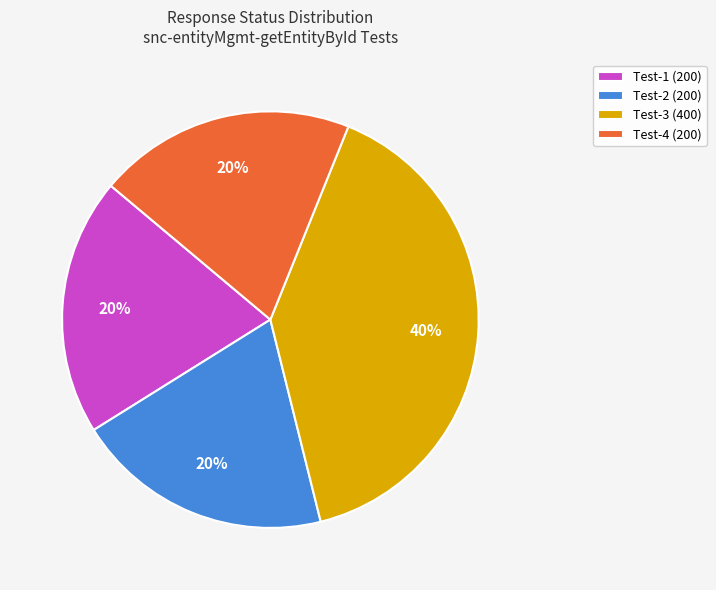

What is the ratio of the value at Test-3 (400) to the value at Test-1 (200)?

2.0